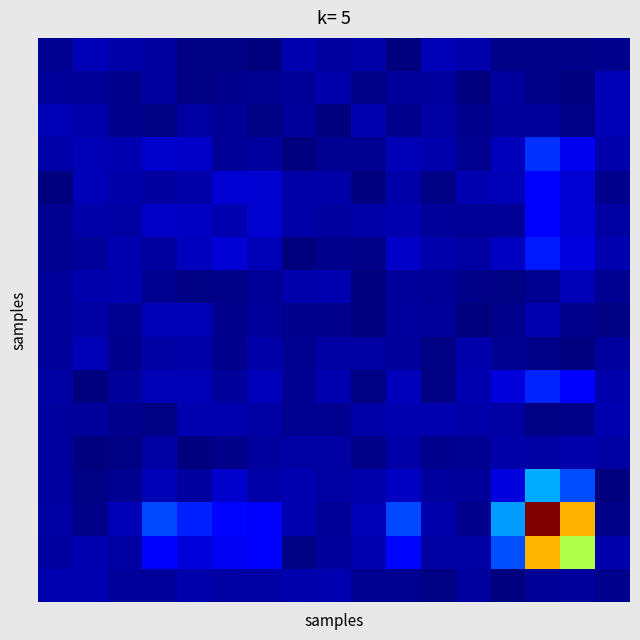

Count the number of categories in the chart.

17